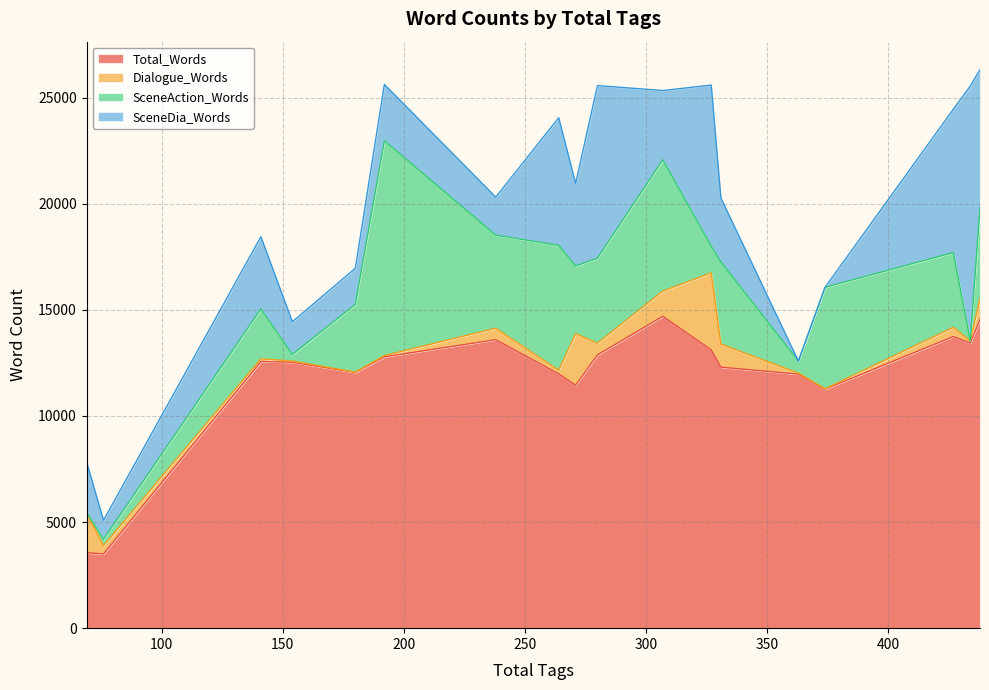

What is the difference between the maximum and minimum values in the SceneAction_Words series?

10122